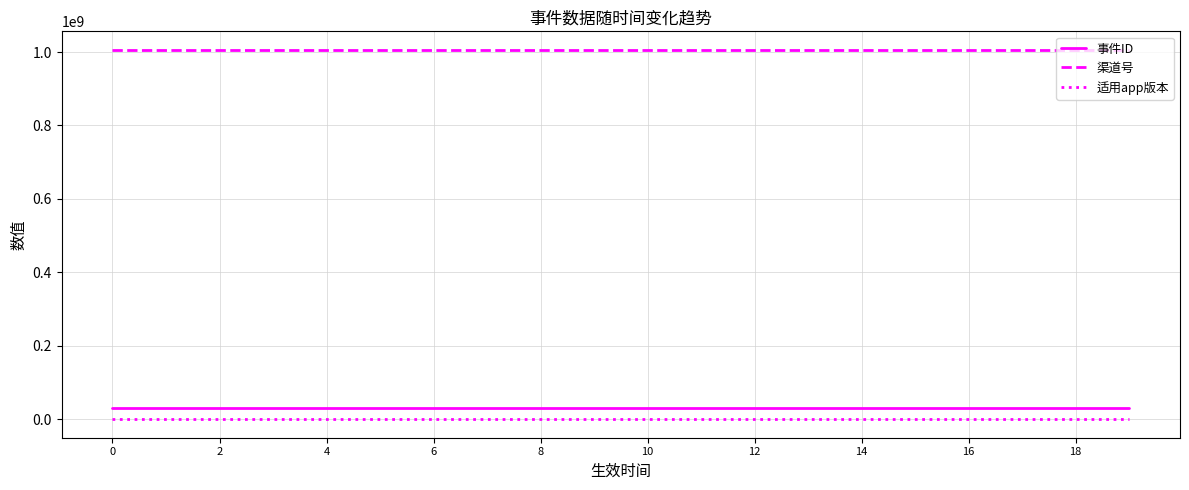

True or false: 适用app版本 and 渠道号 cross at least once.

False